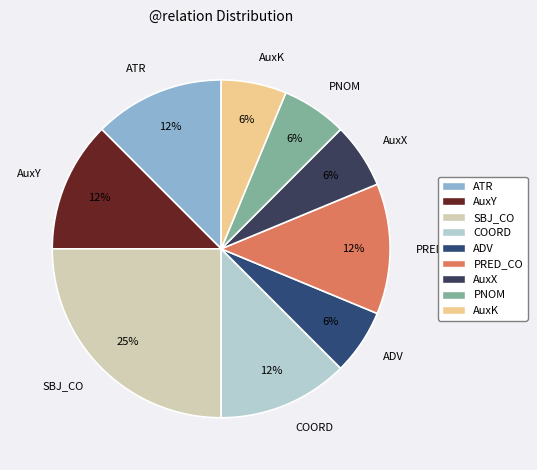

Is the sum of AuxK and PNOM greater than half?

No